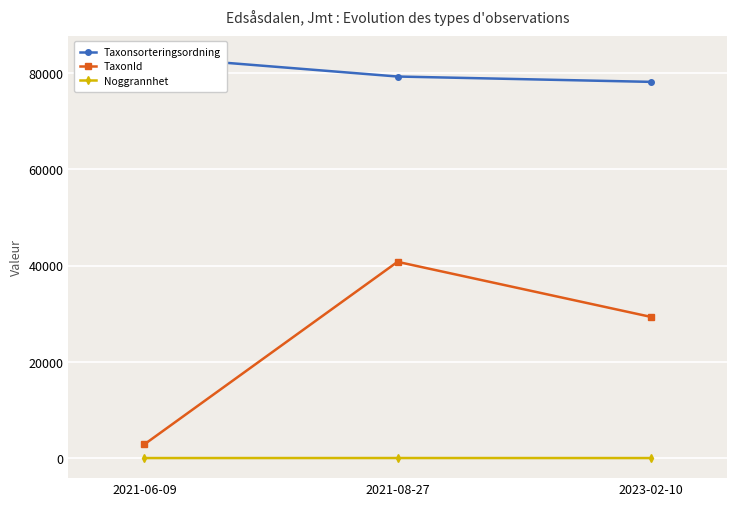

What is the smallest value displayed?

10.0